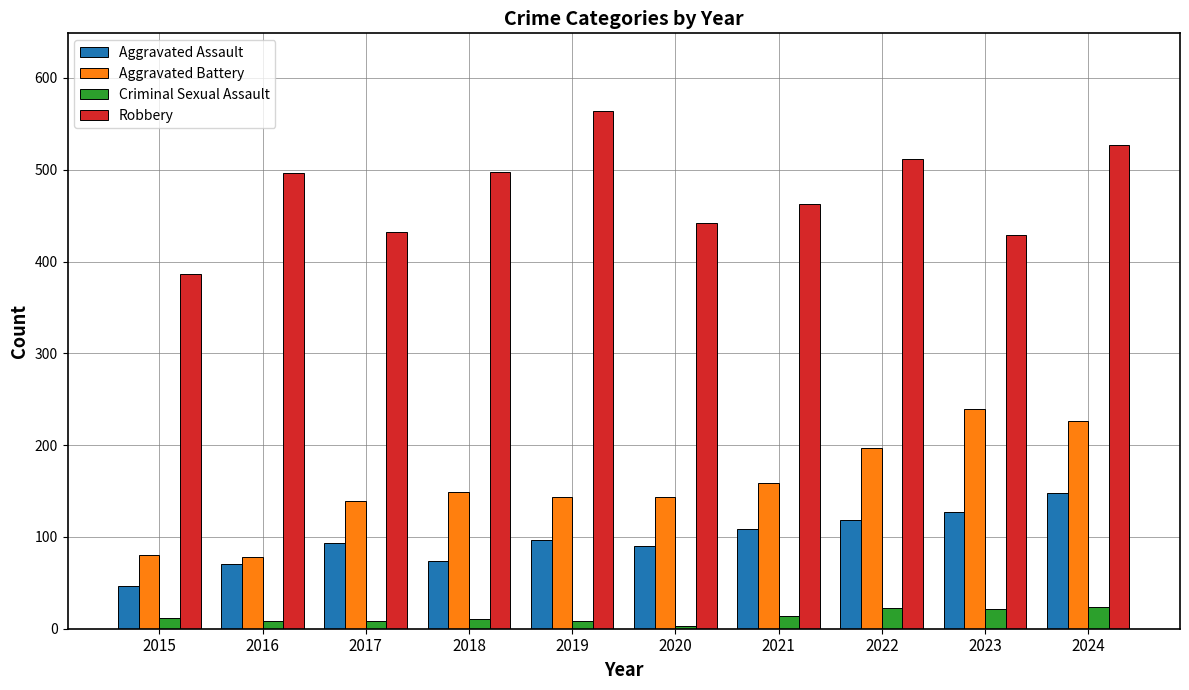

At which category is the sum across all series the highest?

2024